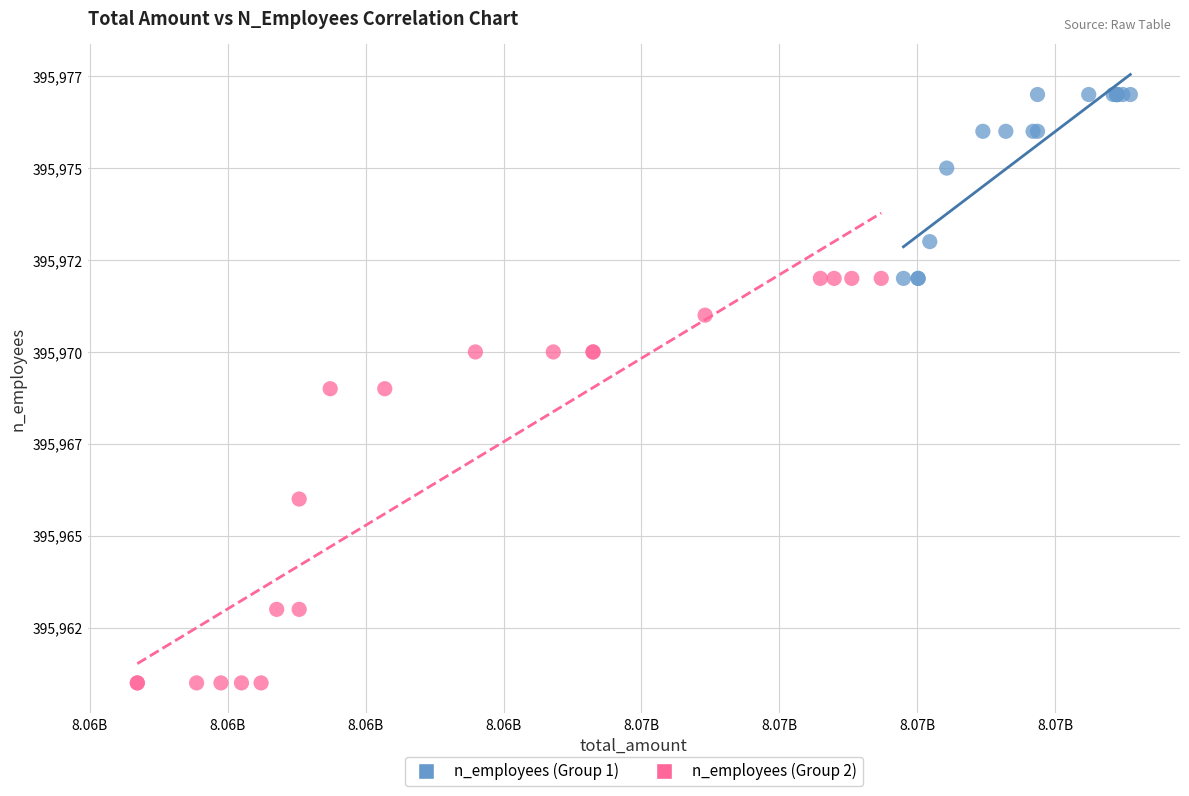

Which series reaches the minimum Y coordinate?

n_employees (Group 2)